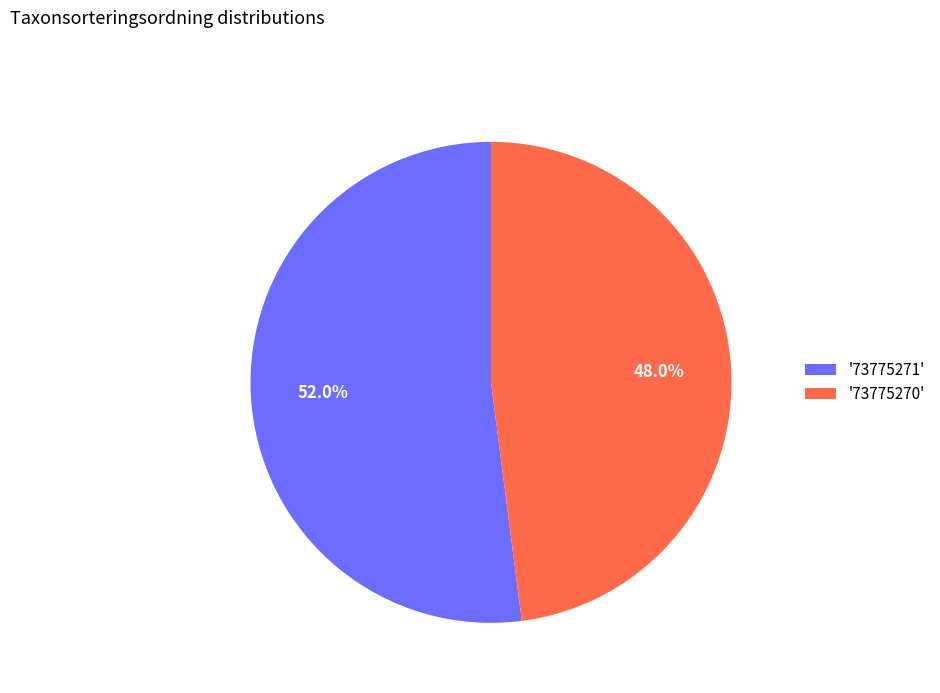

What is the majority slice?

'73775271'